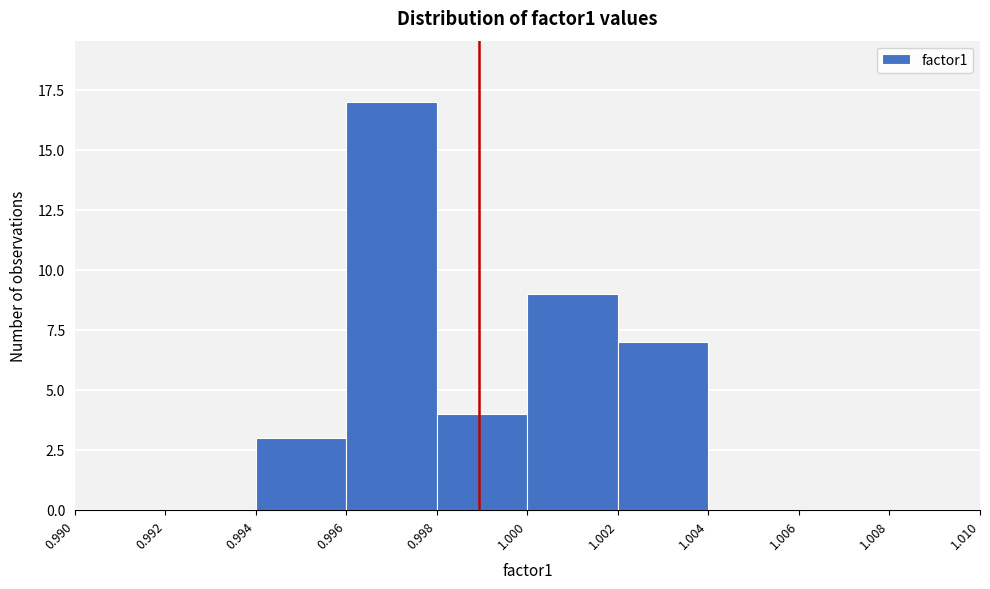

What is the height of the bar covering 1.002 to 1.004 on the x-axis? The values are not printed on the chart, so give them approximately, as read against the axis.

7